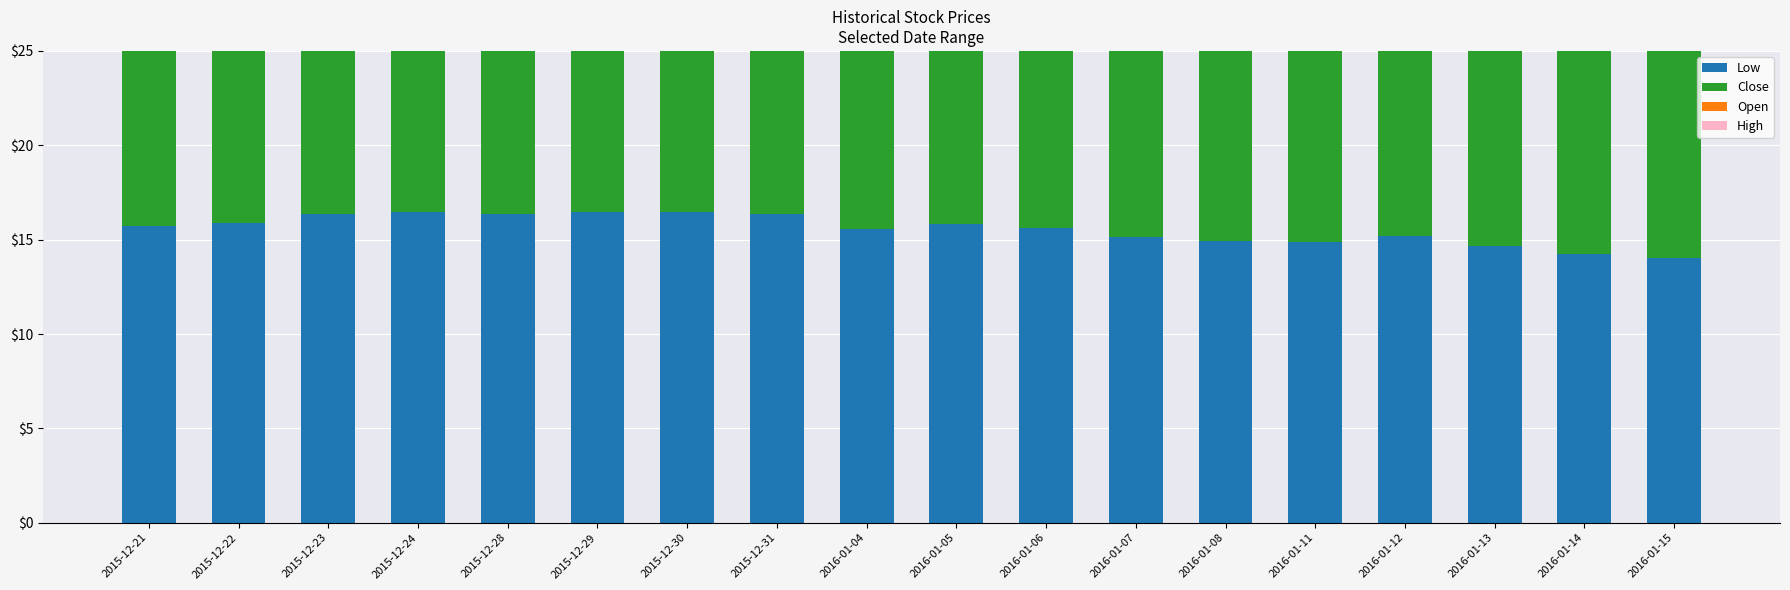

What value does the Low series have at 2016-01-13?

14.7